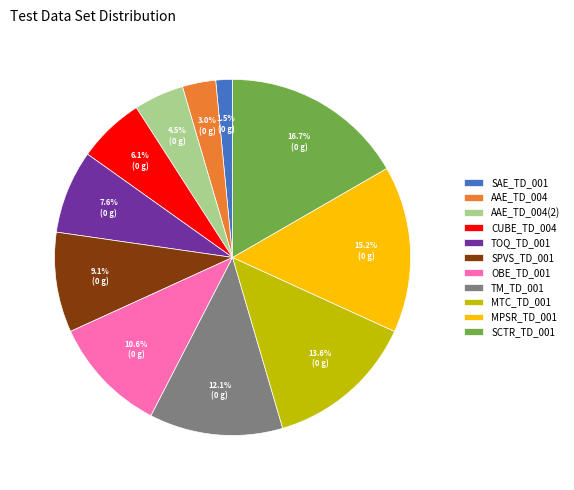

To the nearest percent, what portion does AAE_TD_004 represent?

3%